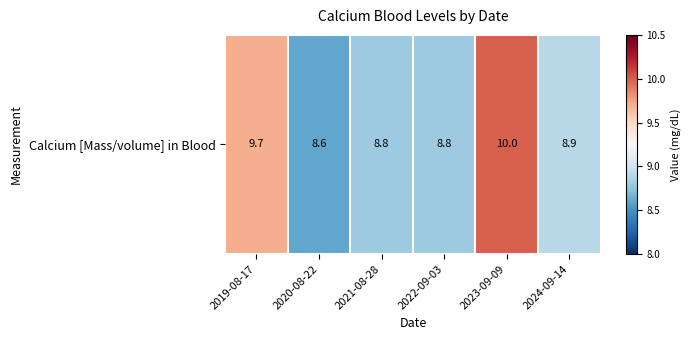

Where is the data nearest to the value 9?

2024-09-14